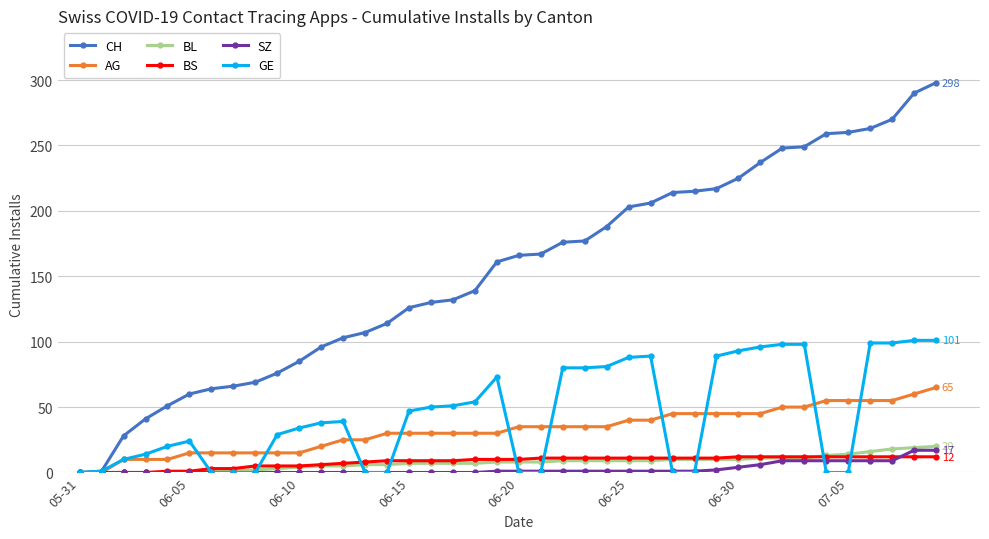

Which series has the largest range (max minus min)?

CH